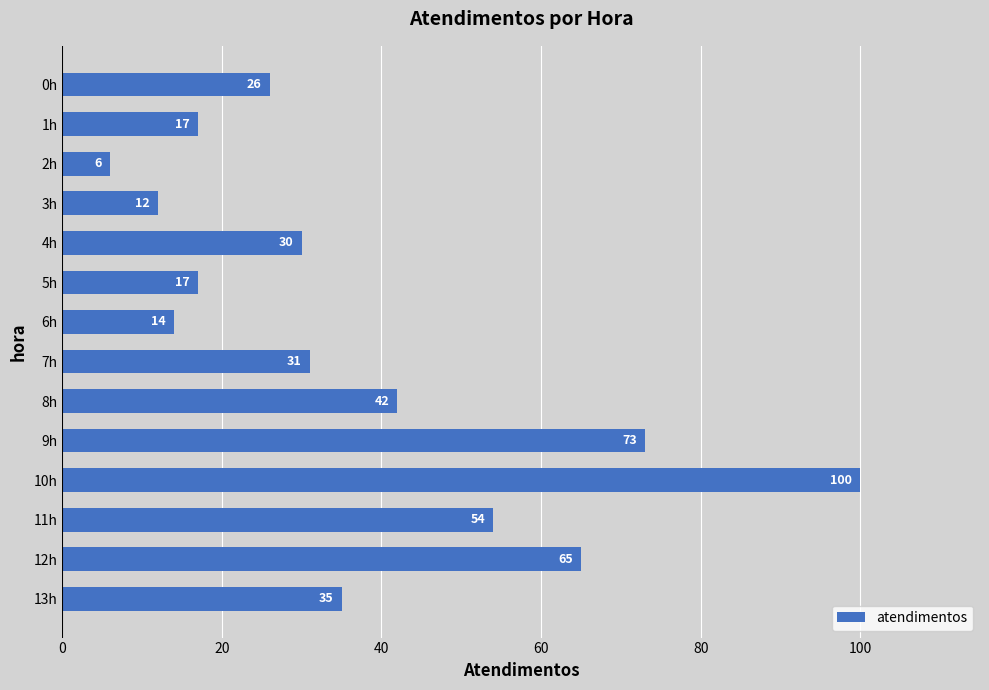

Reading top to bottom, transcribe all the data shown in this chart.

0h=26	1h=17	2h=6	3h=12	4h=30	5h=17	6h=14	7h=31	8h=42	9h=73	10h=100	11h=54	12h=65	13h=35